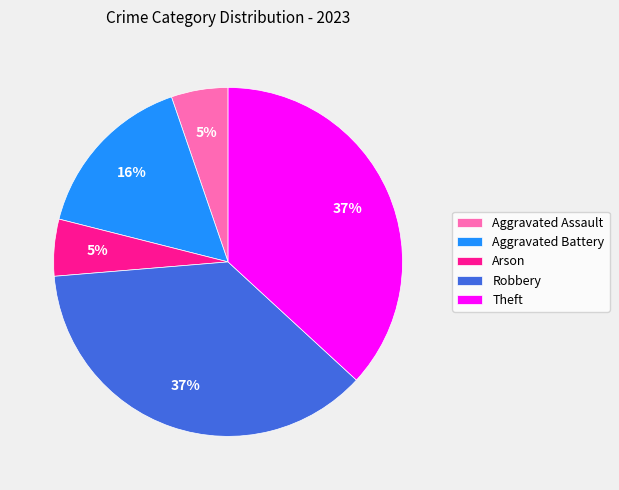

What percentage is the Aggravated Battery slice, to the nearest percent?

16%